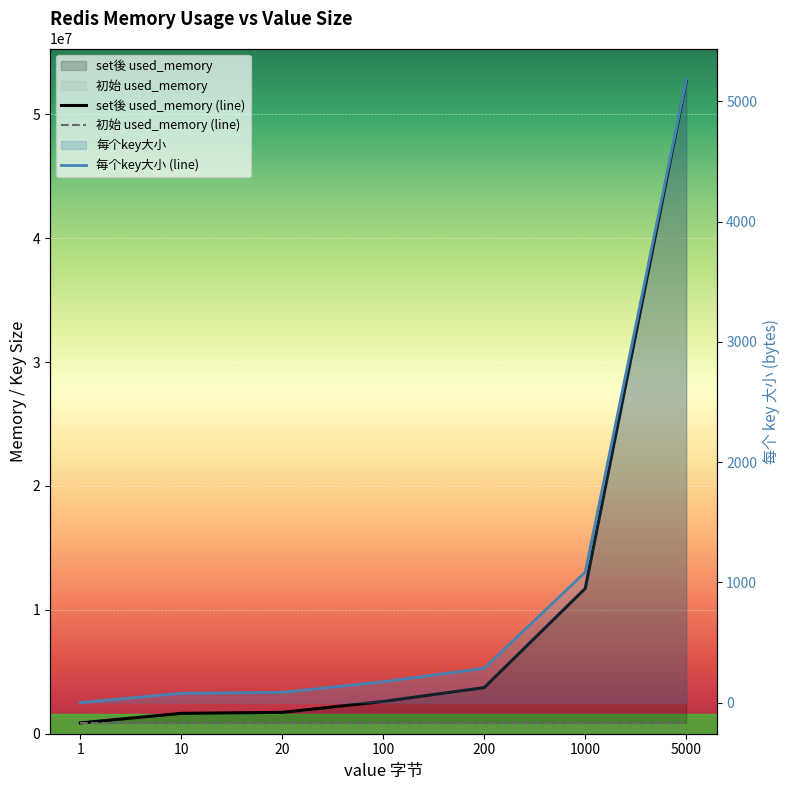

True or false: 每个key大小 (line) and set後 used_memory (line) intersect in this chart.

False